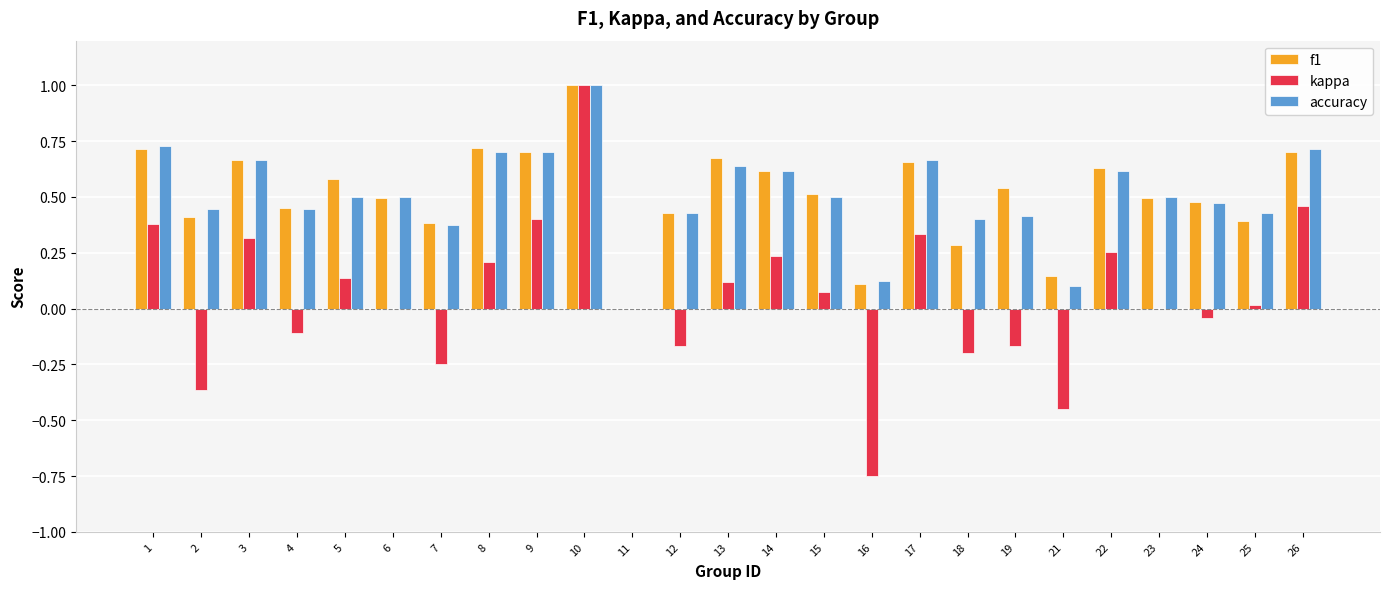

Is the value of accuracy at 16 greater than the value of f1 at 25?

No